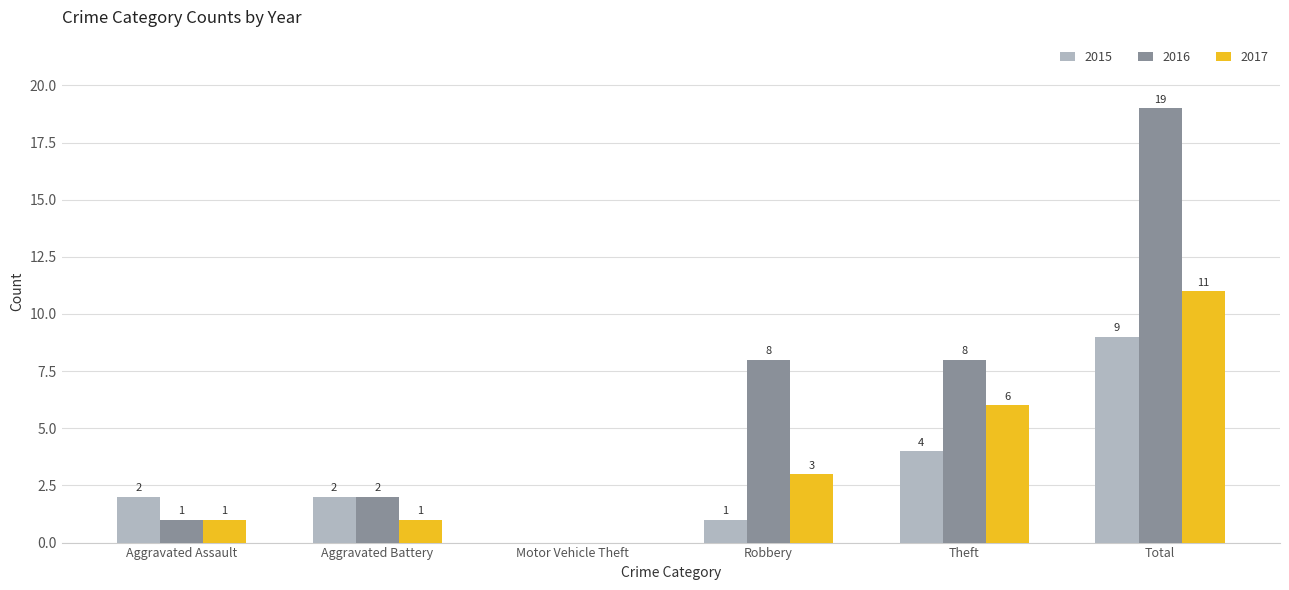

What is the difference between the 2015 values at Robbery and Aggravated Assault?

1